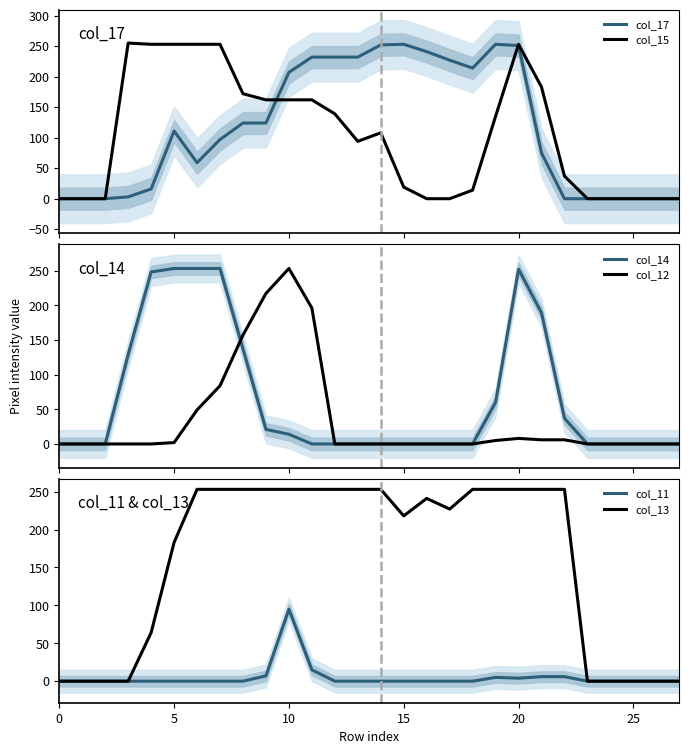

Where is the first local minimum for col_15?

13